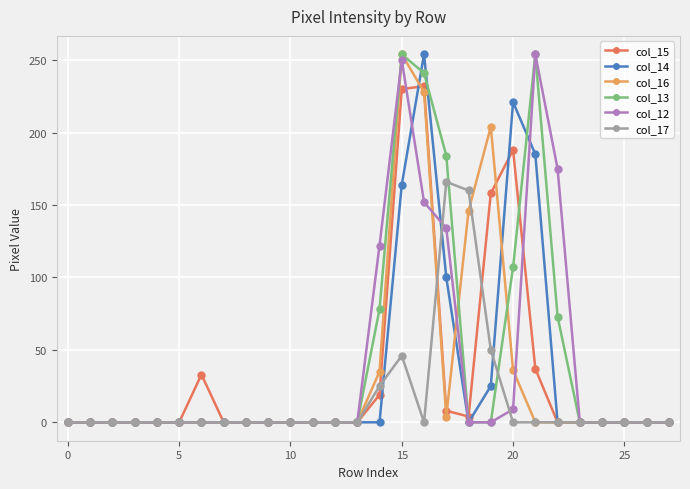

How many data points does each series have?

28